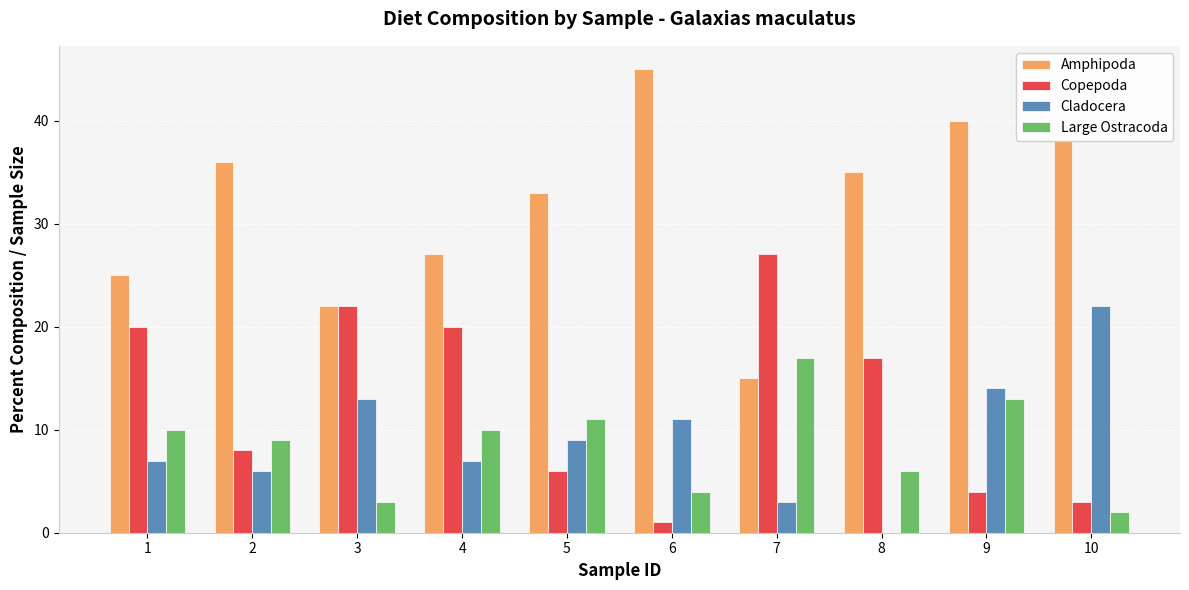

Is it true that Copepoda equals 3 at 10?

True